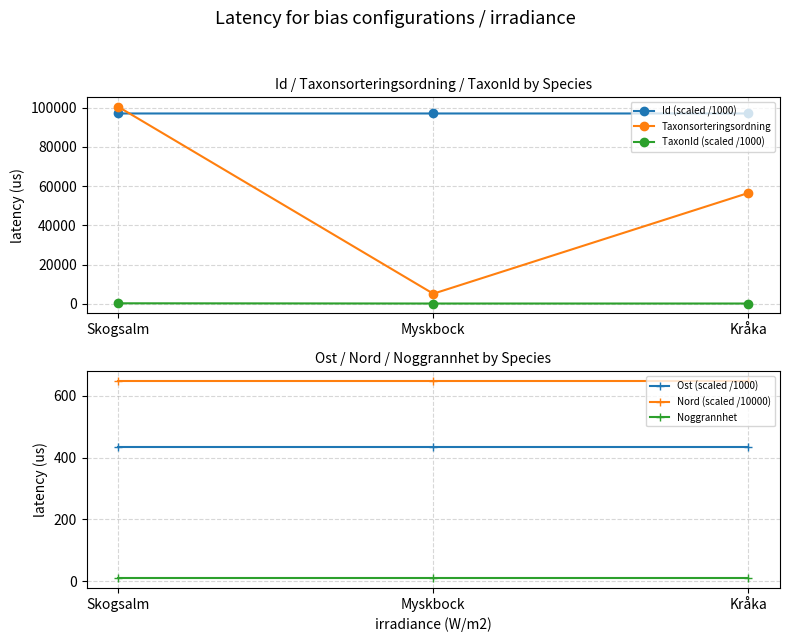

What is the value of the Nord (scaled /10000) point at the 3rd from the left?

647.2